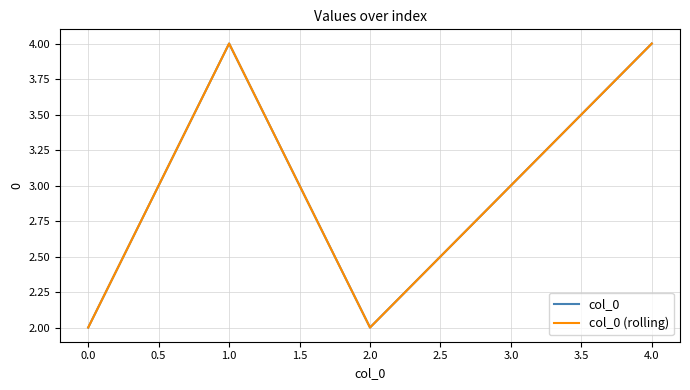

Rank the series by their maximum value, from highest to lowest.

col_0, col_0 (rolling)